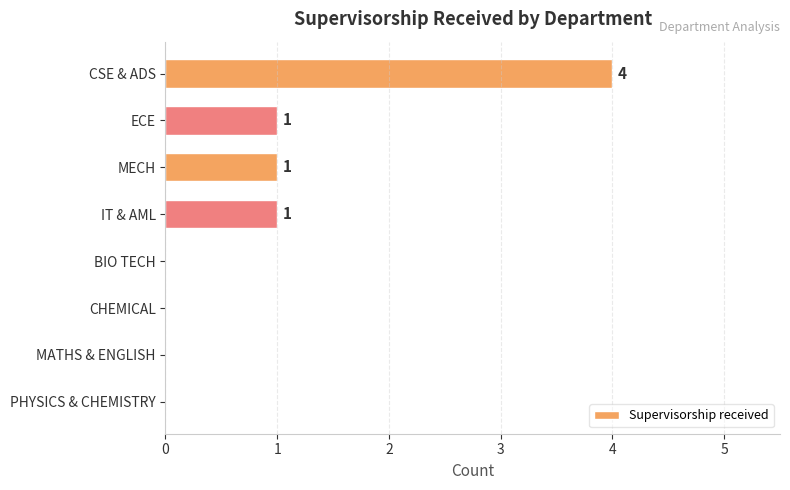

What is the sum of the values at CHEMICAL and CSE & ADS?

4